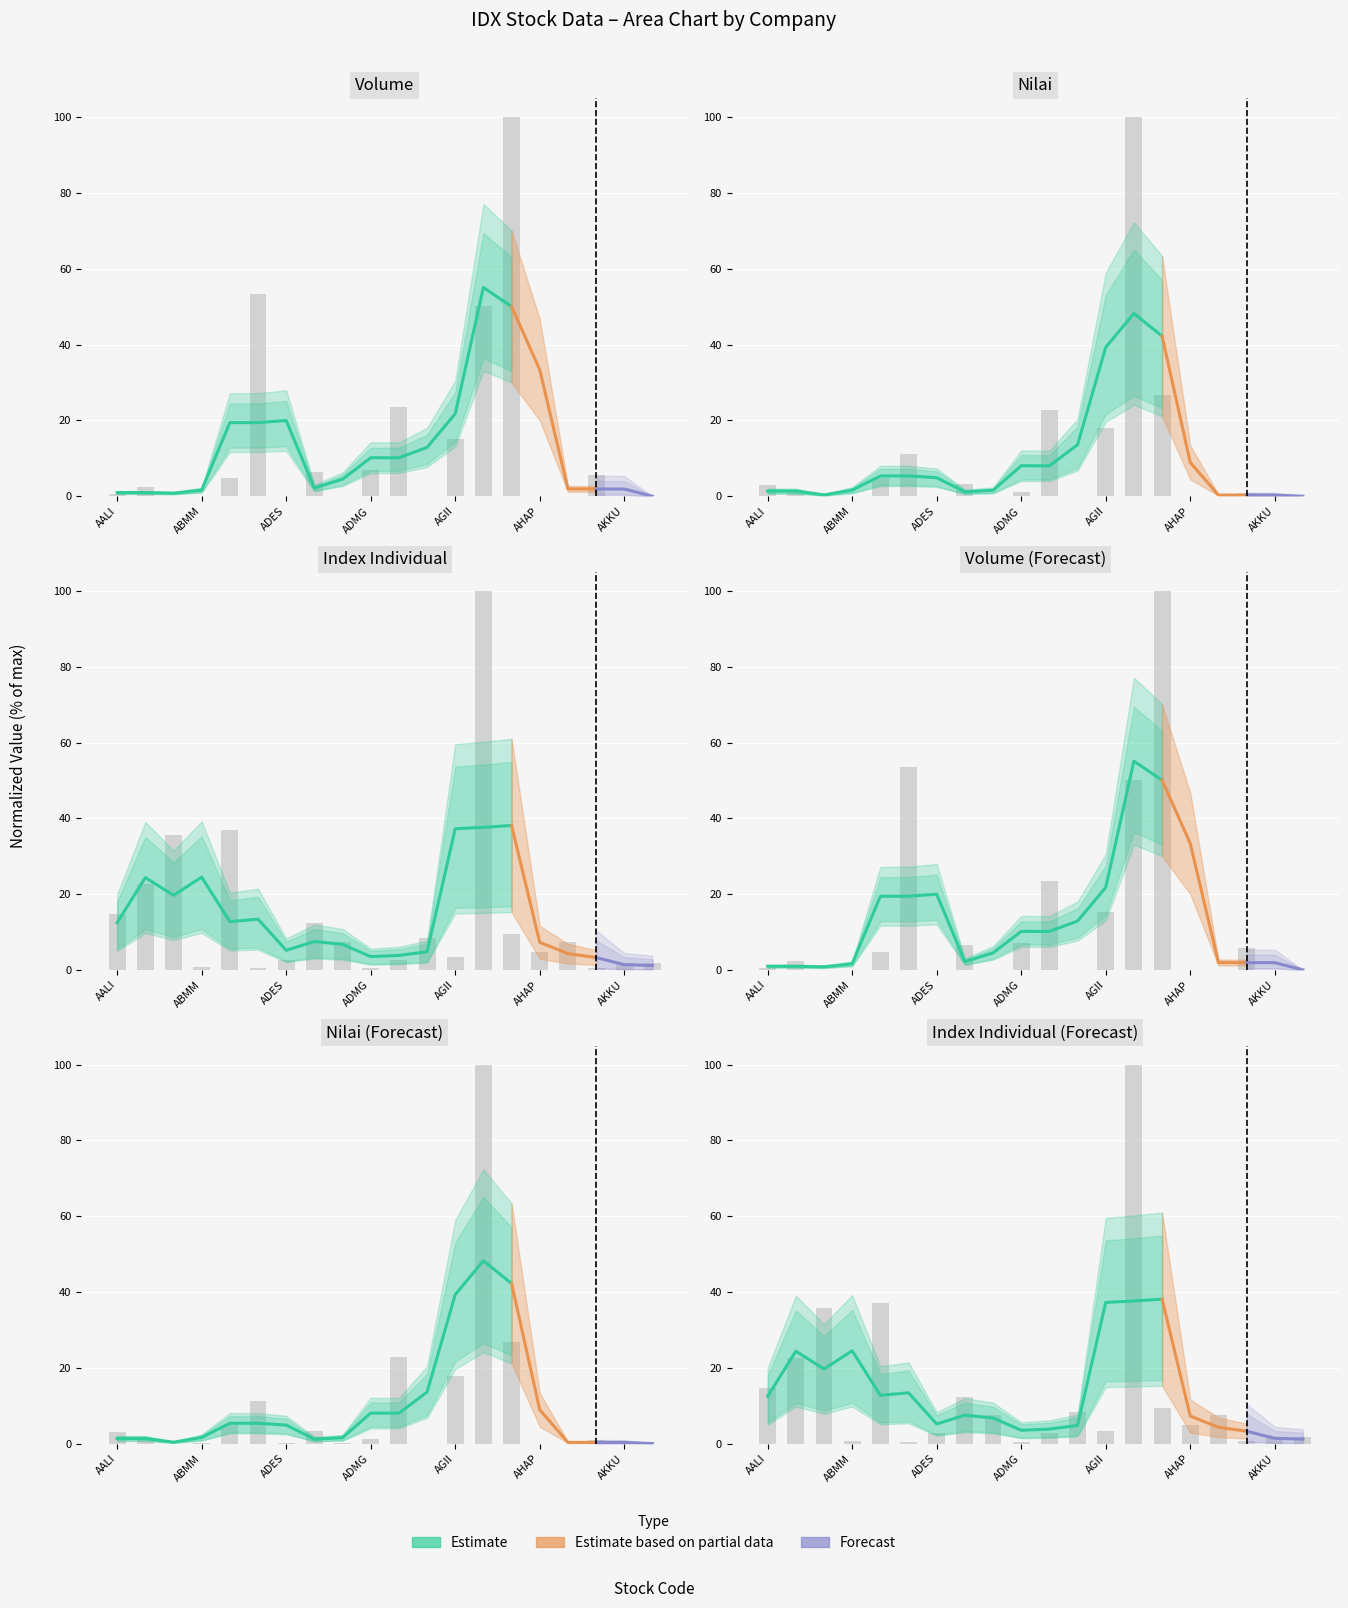

What is the average value of the Nilai series?

9.7